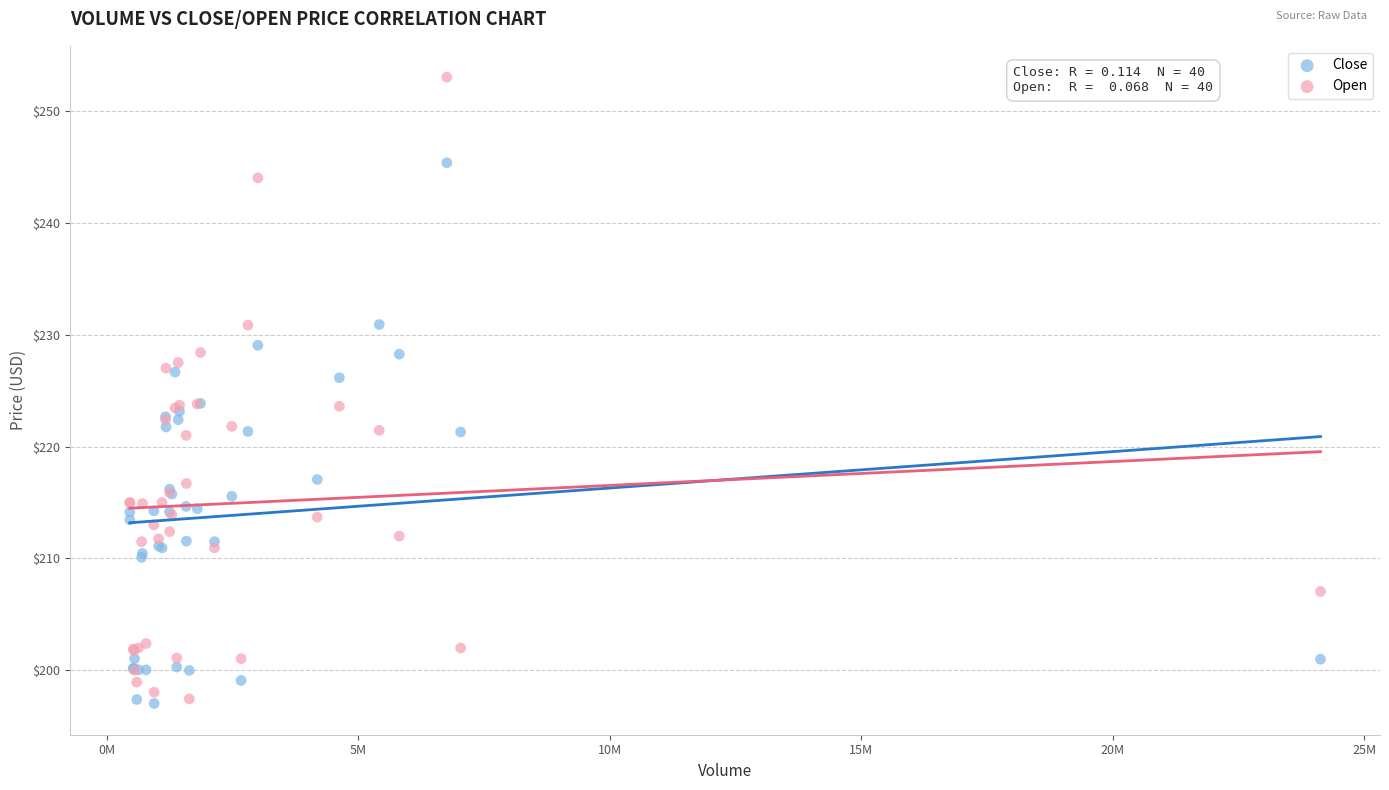

What is the X range (max minus min) for the scatter plot?

23670652.0